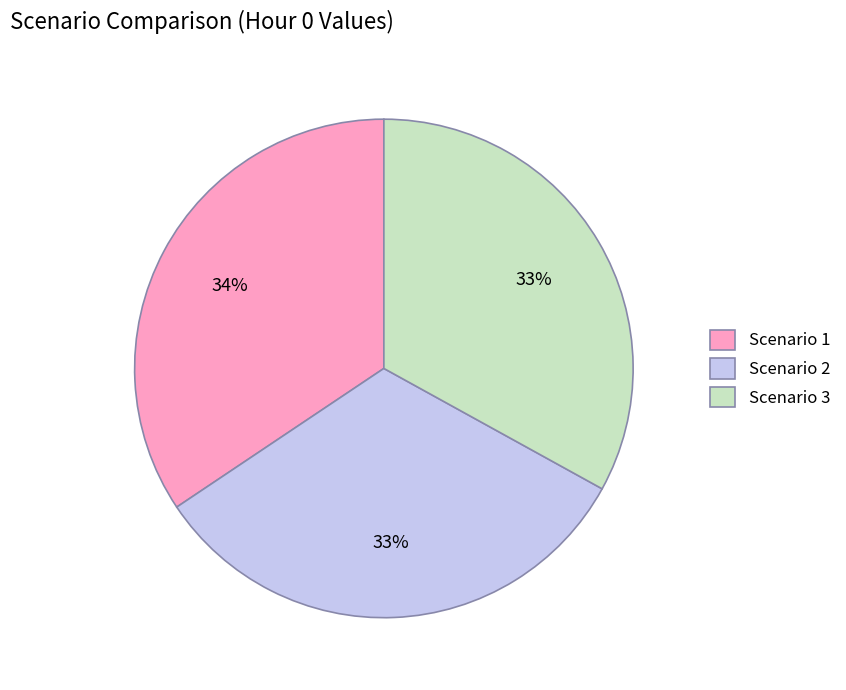

What is the largest slice in the pie chart?

Scenario 1